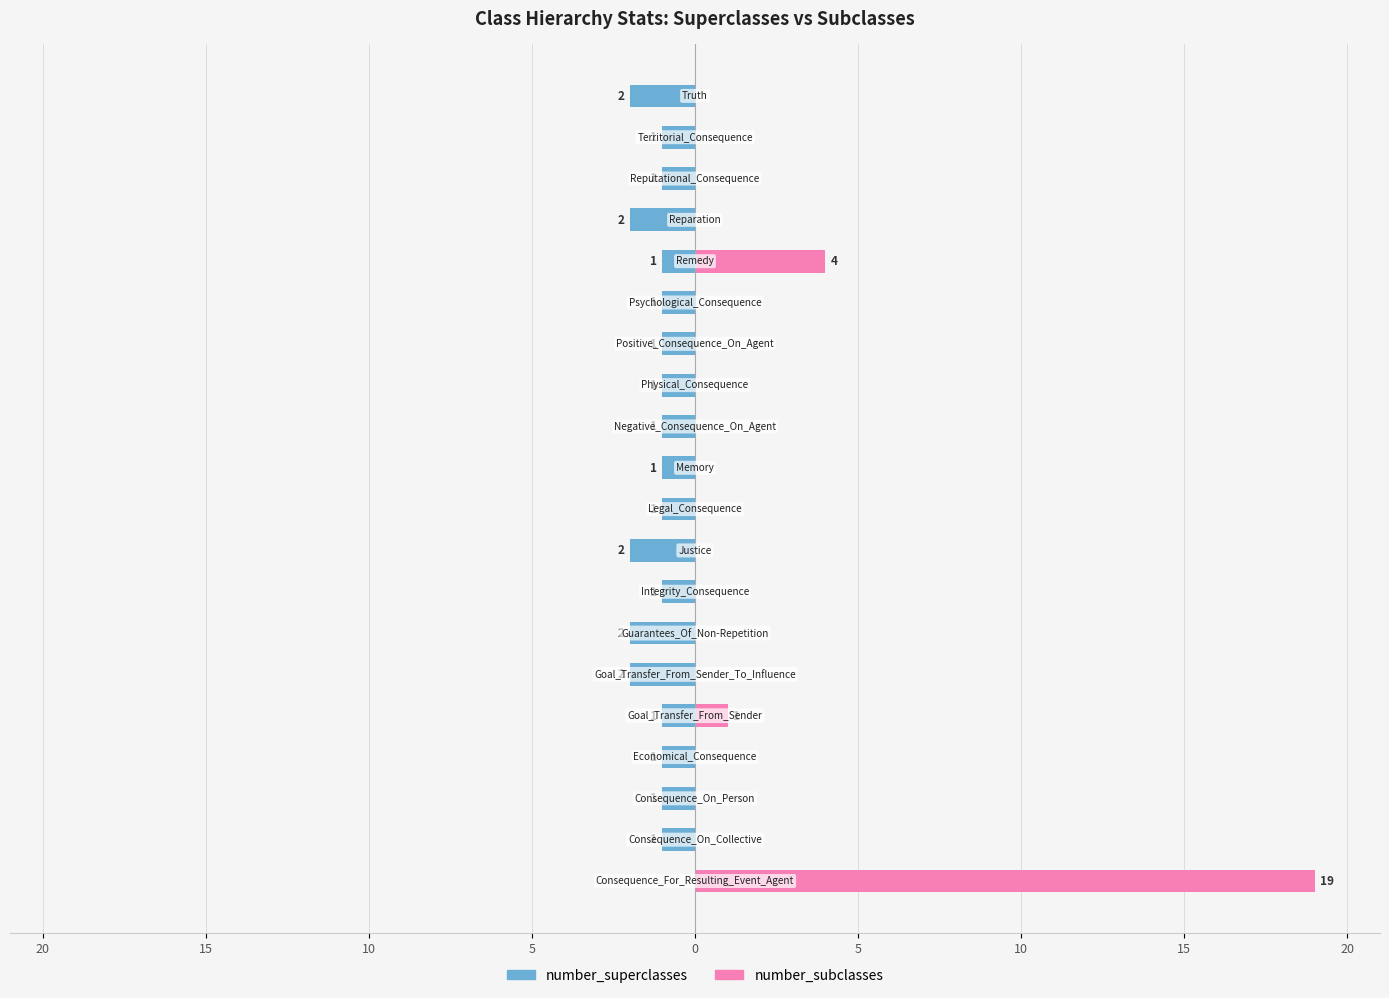

What is the difference between the second highest and minimum values in the number_superclasses series?

1